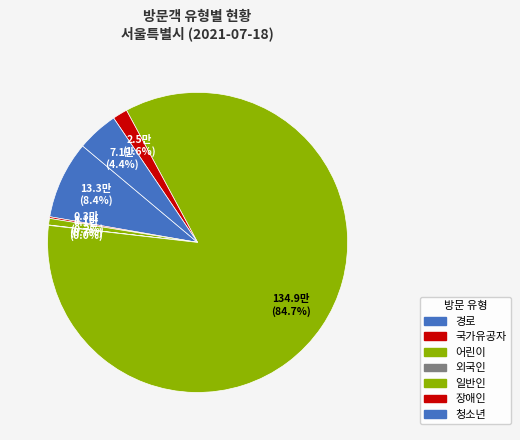

What percentage is the 일반인 slice, to the nearest percent?

85%